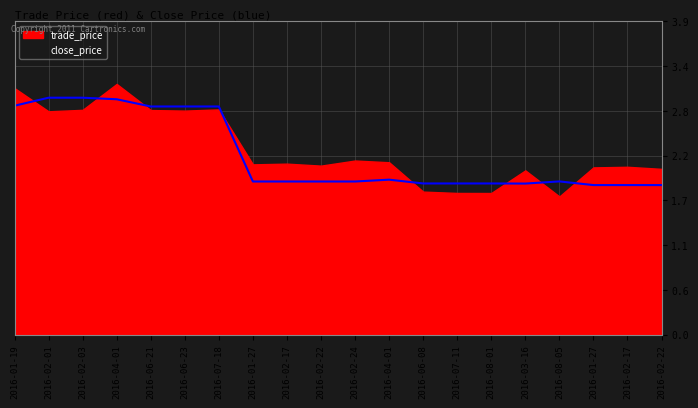

What is the label of the 4th point from the right?

2016-08-05